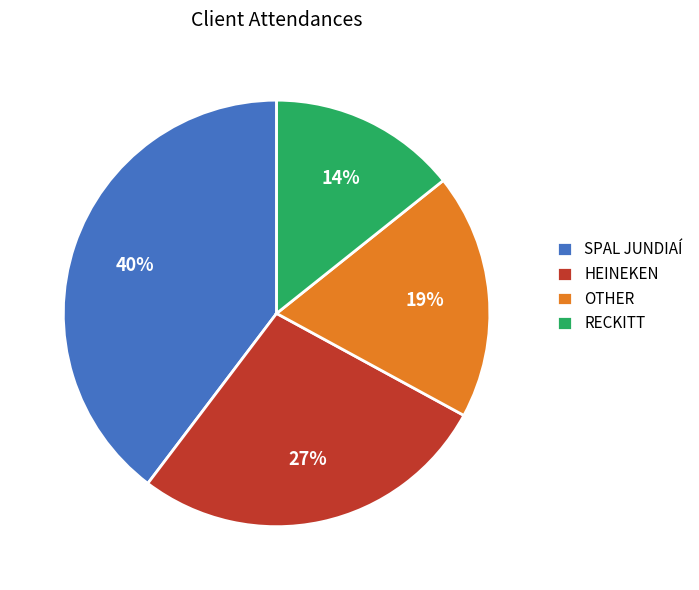

To the nearest percent, what portion does RECKITT represent?

14%